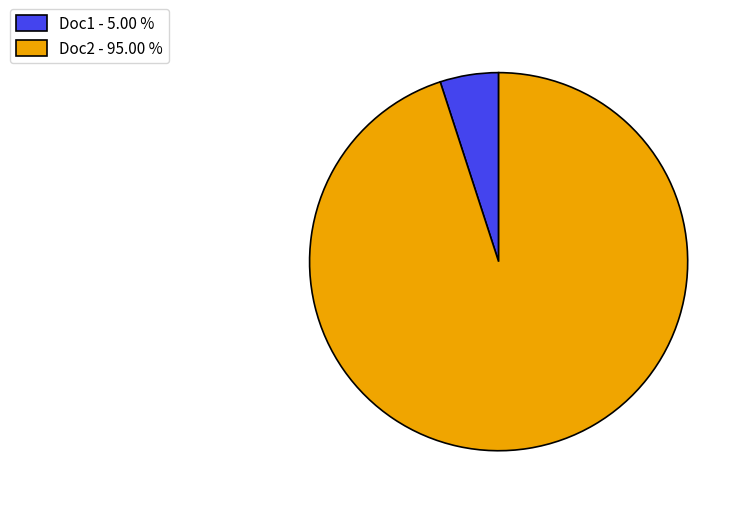

What is the ratio of the value at Doc1 to the value at Doc2?

0.1